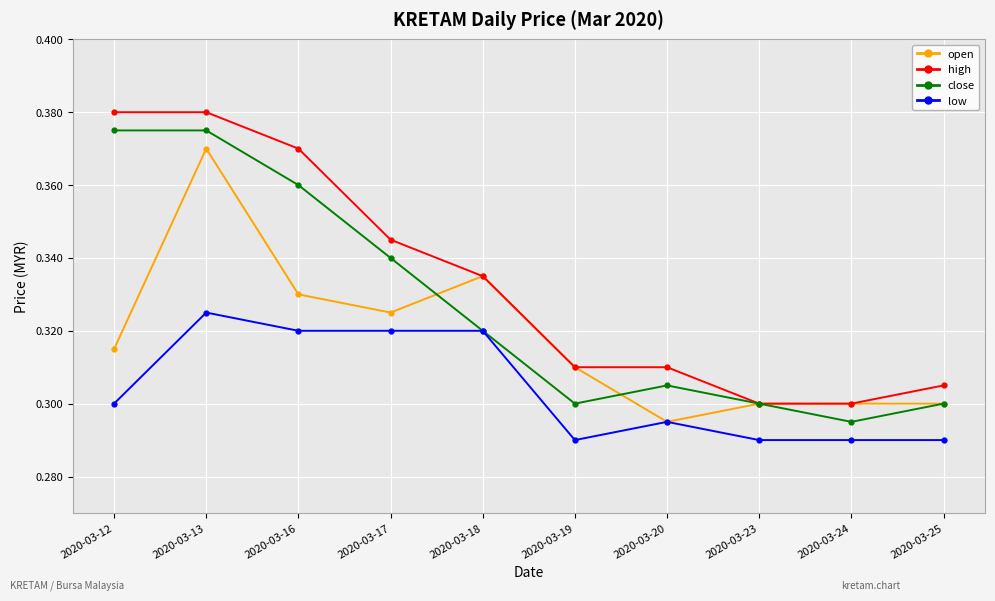

How many high values are between 0 and 1?

10